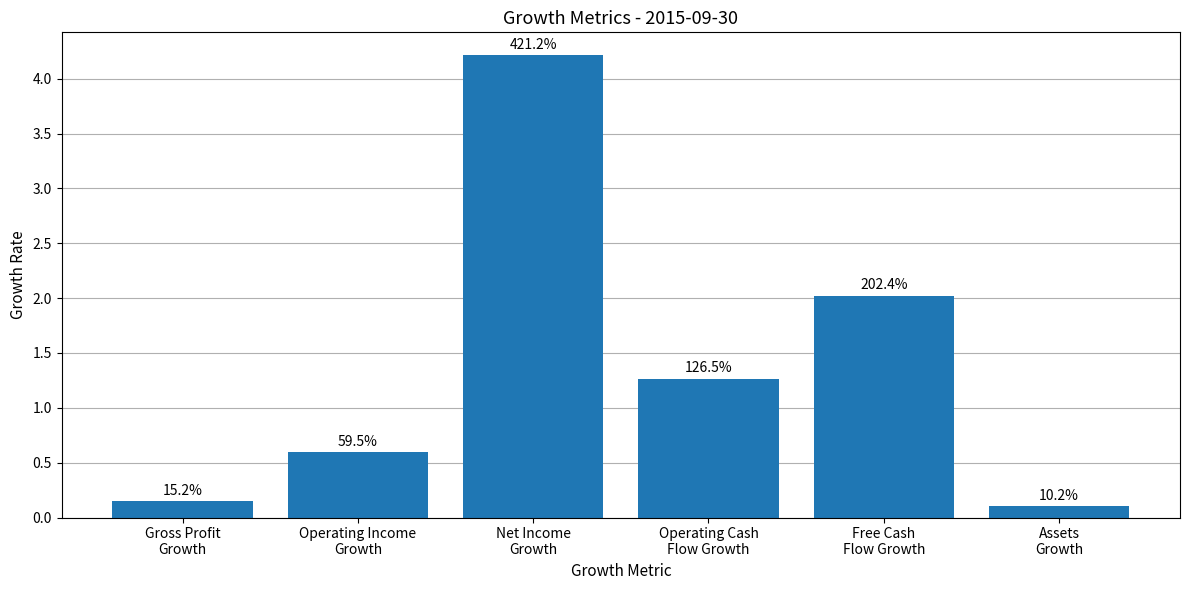

What is the change in value from Gross Profit
Growth to Free Cash
Flow Growth?

+1.9